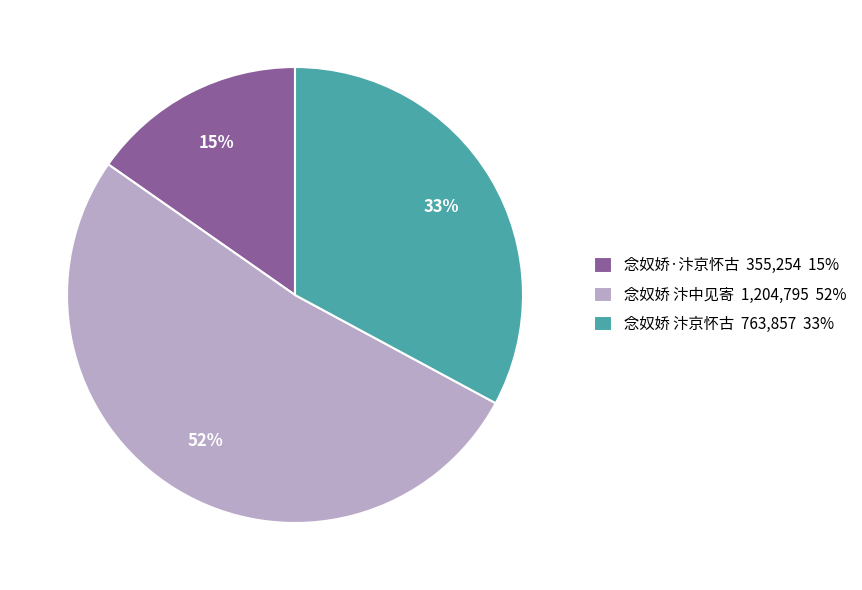

Rank the categories by value from highest to lowest.

念奴娇 汴中见寄, 念奴娇 汴京怀古, 念奴娇·汴京怀古